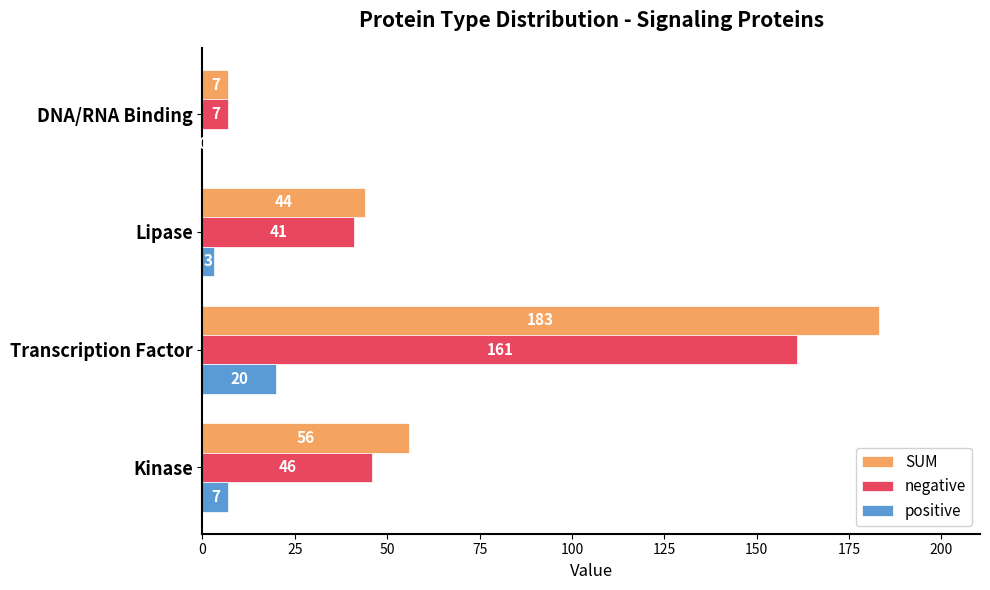

What is the sum of all positive values?

30